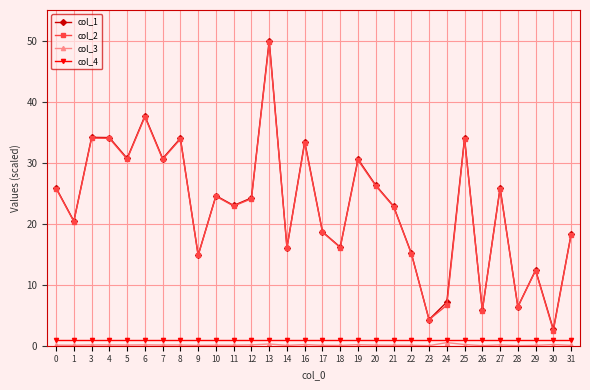

At which category is the sum across all series the highest?

13